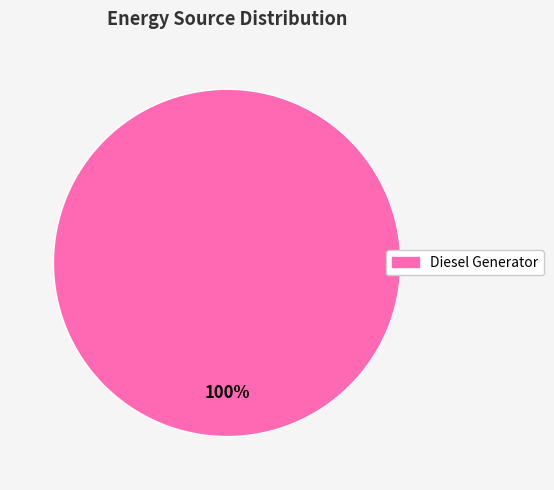

Rank the categories by value from highest to lowest.

Diesel Generator